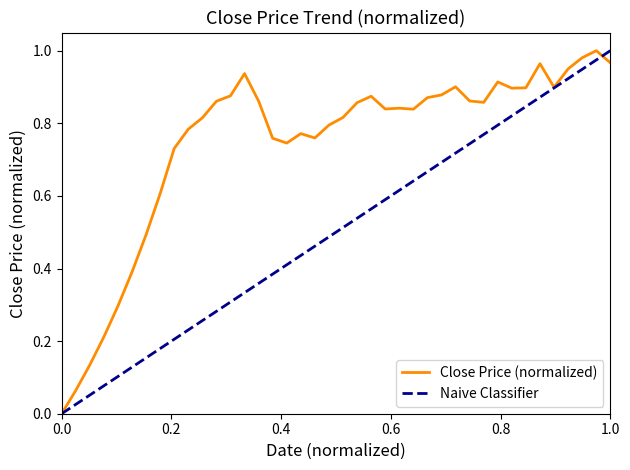

What is the difference between the maximum and minimum values?

1.0